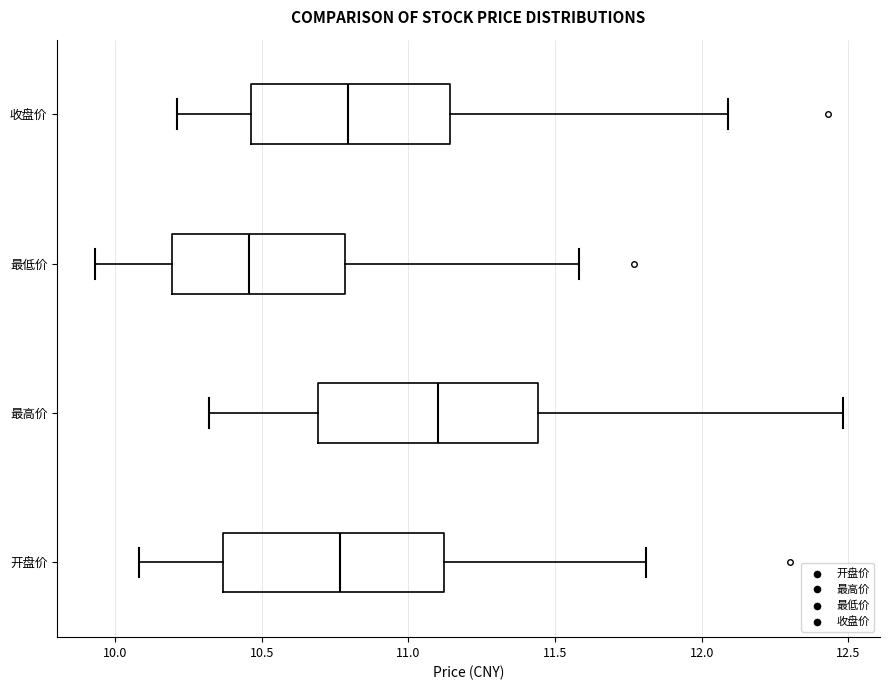

Reading bottom to top, read every box against the x-axis: the position of its median line, the range the box covers, and the ends of its whiskers. The values are not printed on the chart, so give them approximately, as read against the axis.

开盘价: median 10.75, box 10.35 to 11.10, whiskers 10.10 to 11.80
最高价: median 11.10, box 10.70 to 11.45, whiskers 10.30 to 12.50
最低价: median 10.45, box 10.20 to 10.80, whiskers 9.95 to 11.60
收盘价: median 10.80, box 10.45 to 11.15, whiskers 10.20 to 12.10